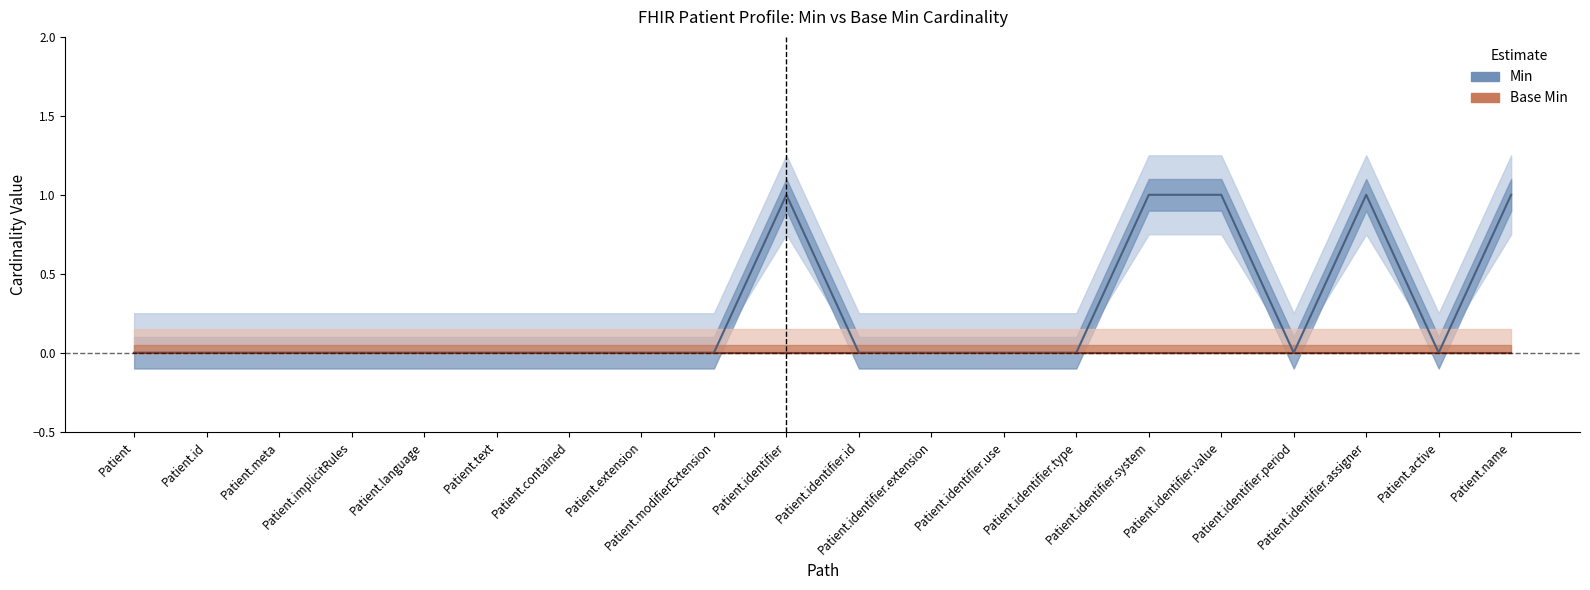

Which has a higher value, Patient.language or Patient.identifier.value?

Patient.identifier.value